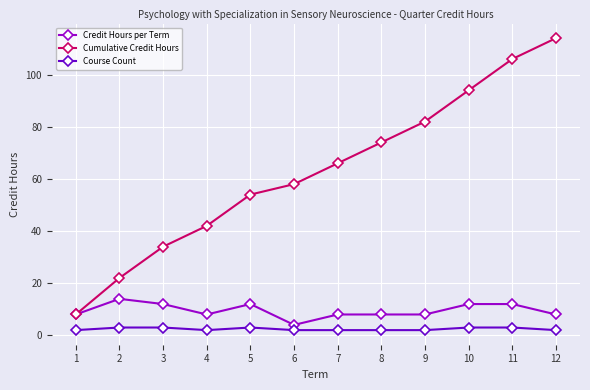

What are all the series names shown in the legend?

Credit Hours per Term, Cumulative Credit Hours, Course Count